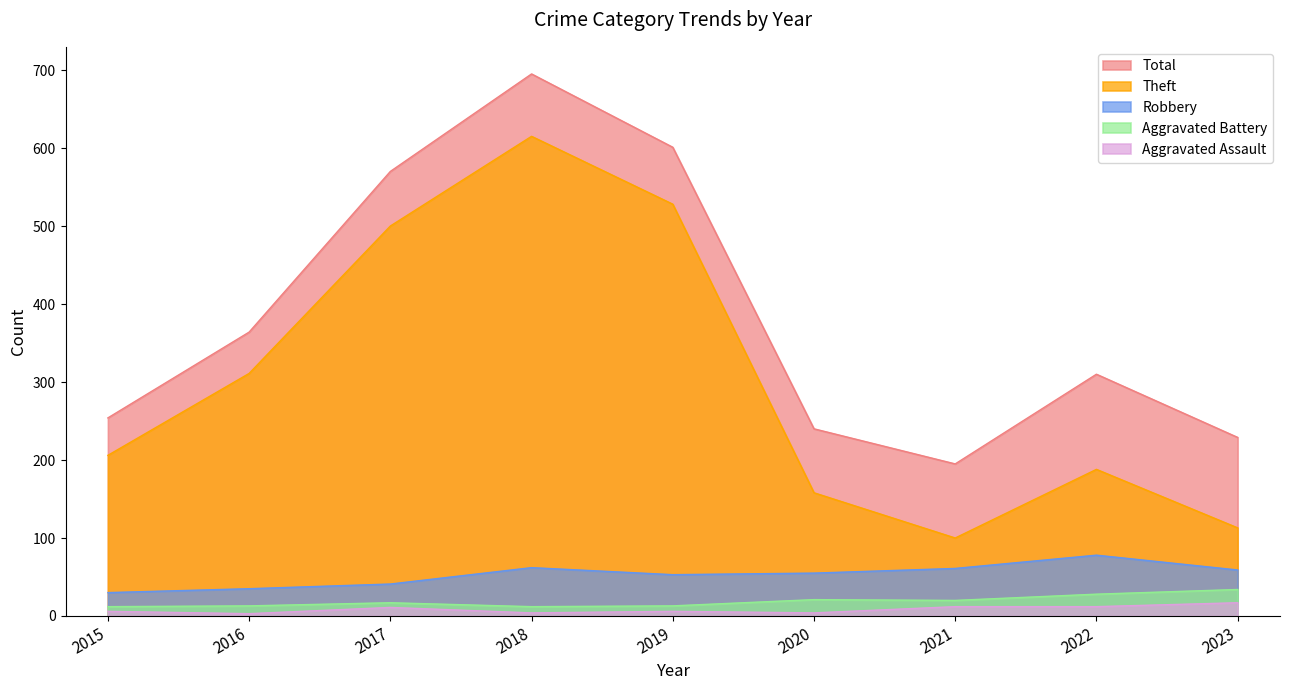

Does the chart display data point markers on the line(s)?

No